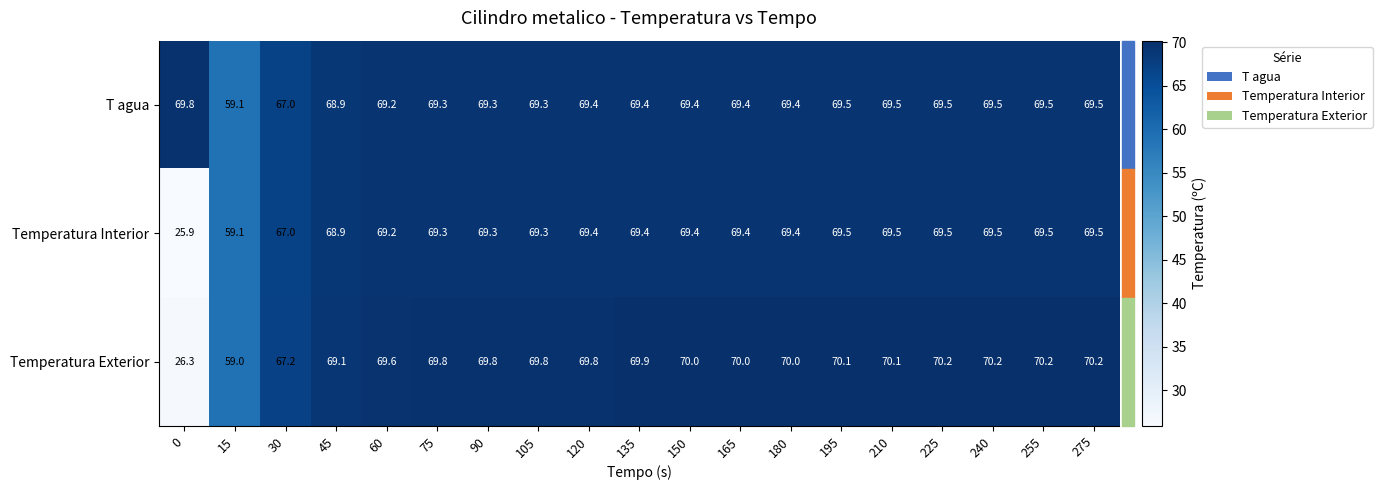

The value of Temperatura Interior at 105 is 43.5. True or false?

False